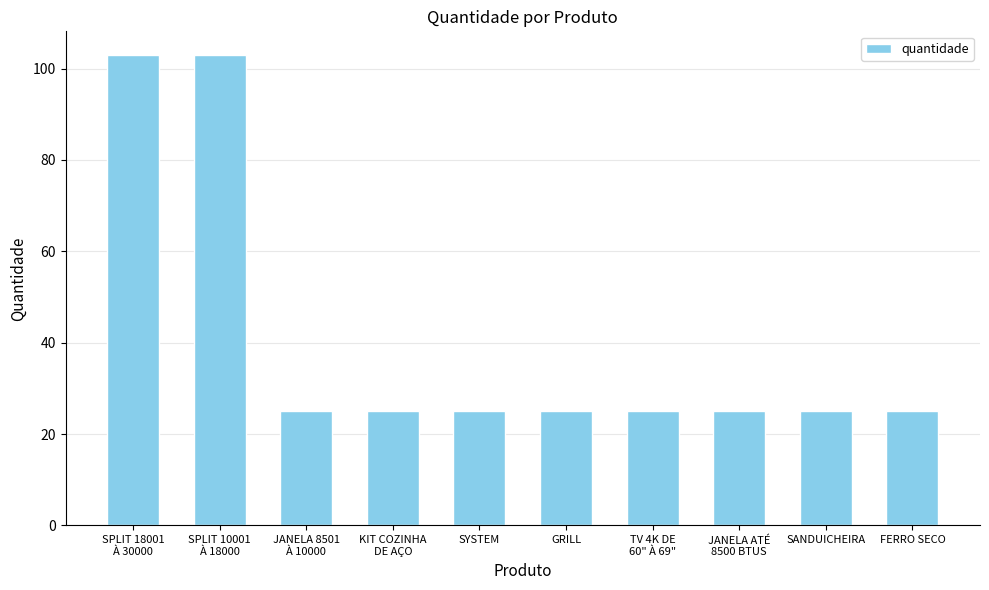

Are the bars horizontal?

No